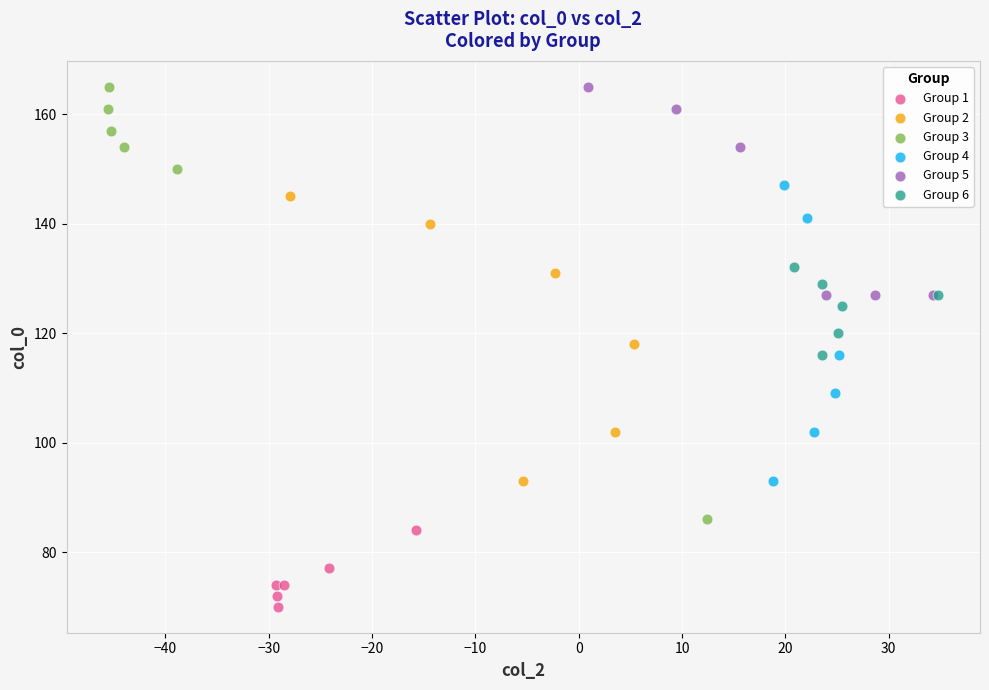

Which series reaches the minimum Y coordinate?

Group 1